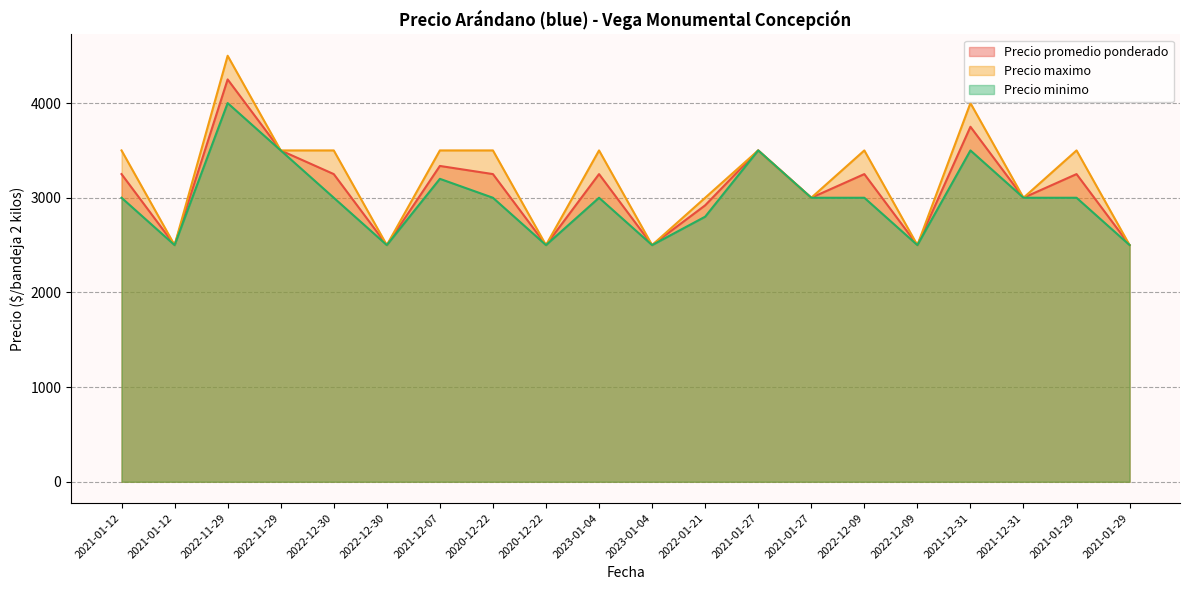

Reading left to right, transcribe all the data shown in this chart.

Precio promedio ponderado: 3250	2500	4250	3500	3250	2500	3336	3250	2500	3250	2500	2920	3500	3000	3250	2500	3750	3000	3250	2500
Precio maximo: 3500	2500	4500	3500	3500	2500	3500	3500	2500	3500	2500	3000	3500	3000	3500	2500	4000	3000	3500	2500
Precio minimo: 3000	2500	4000	3500	3000	2500	3200	3000	2500	3000	2500	2800	3500	3000	3000	2500	3500	3000	3000	2500